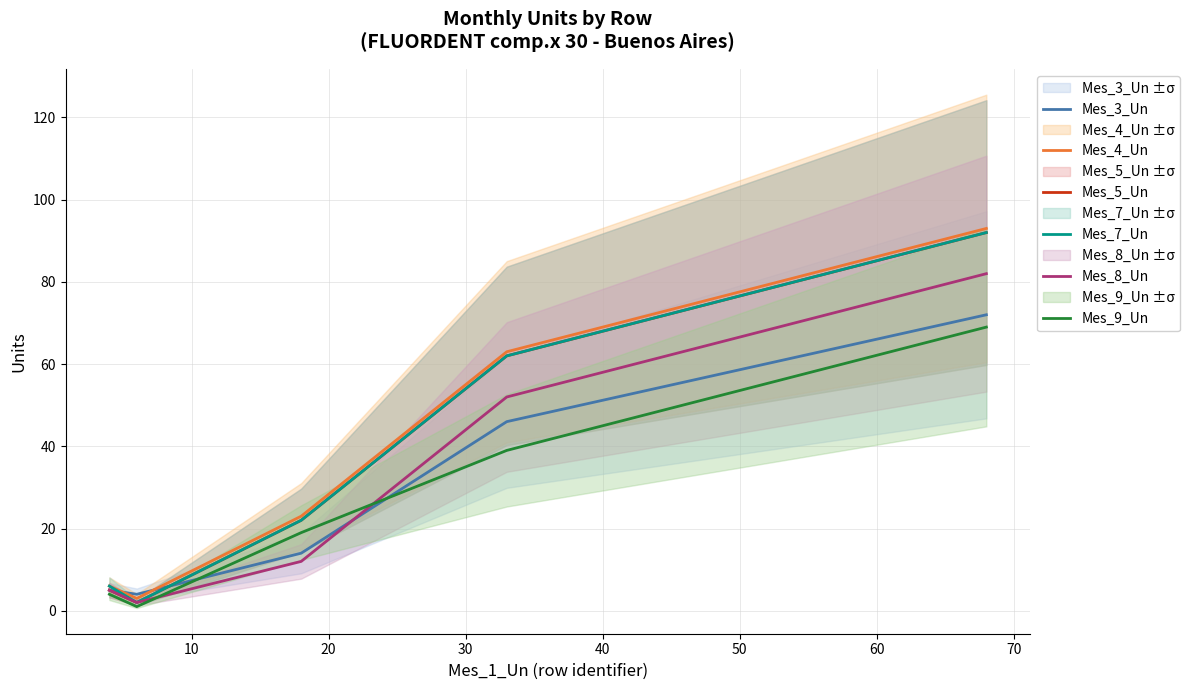

What is the highest value of the Mes_8_Un series?

82